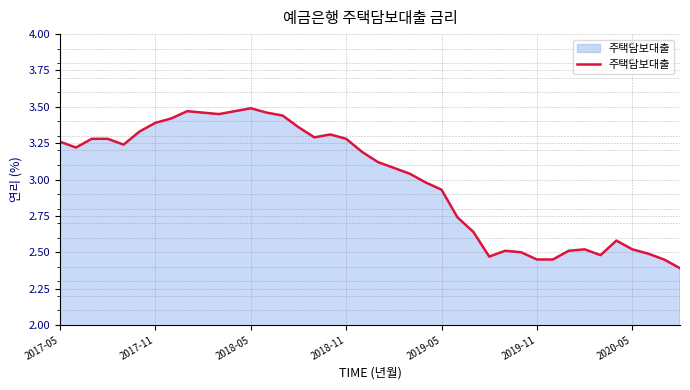

What is the difference between the maximum and minimum values?

1.1